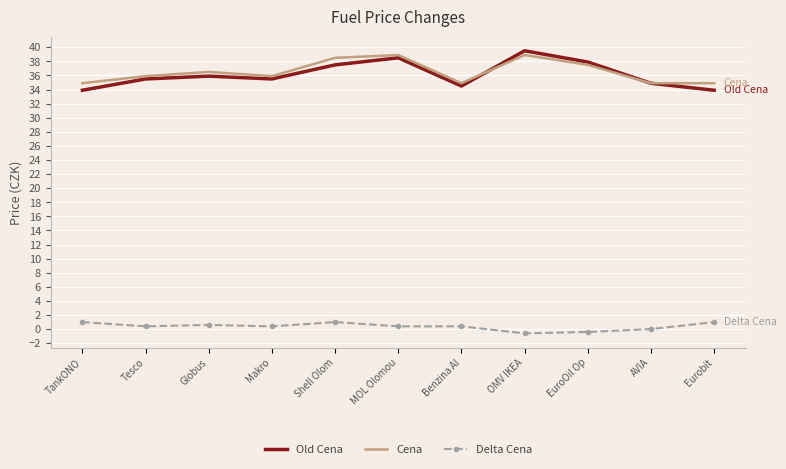

What value does the Delta Cena series have at Shell Olom?

1.0